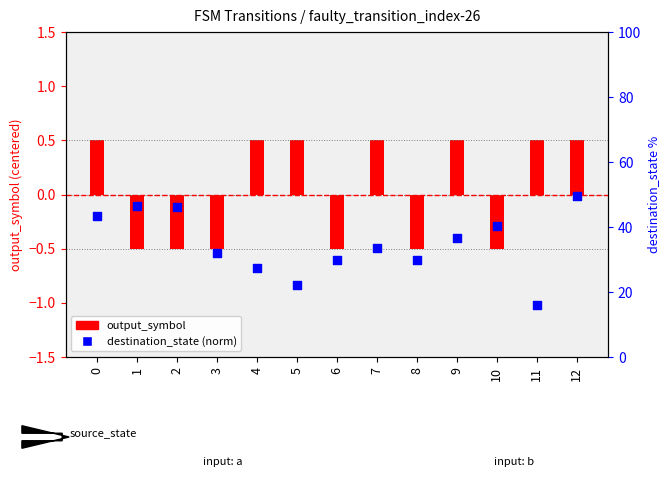

Which series reaches the maximum Y coordinate?

destination_state (norm)